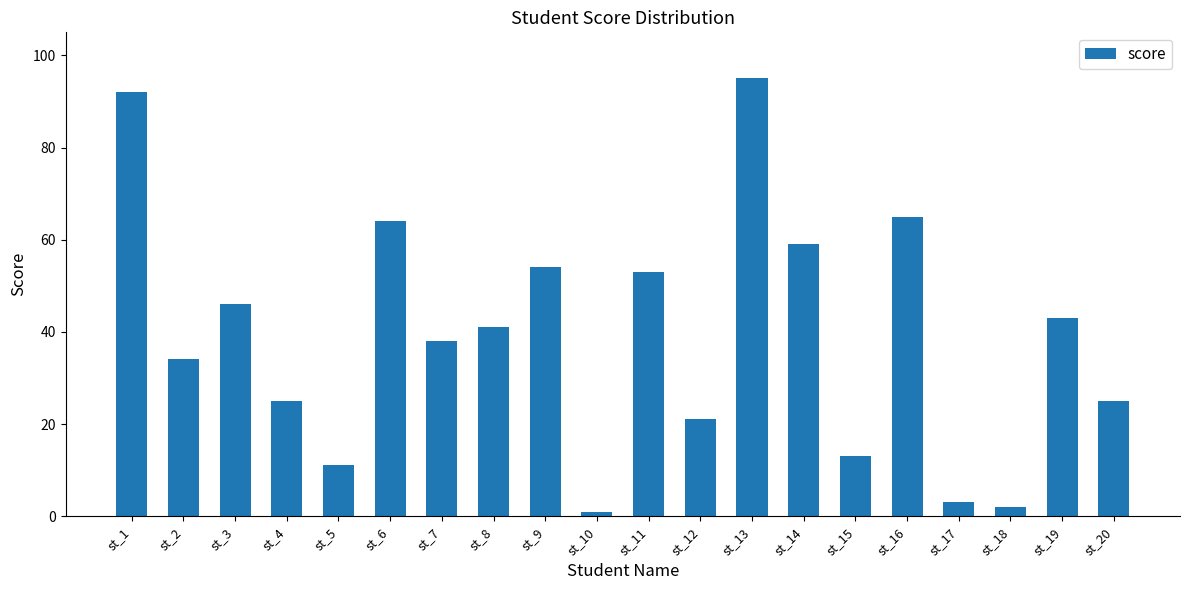

What value does the data have at st_8, to the nearest 5?

40